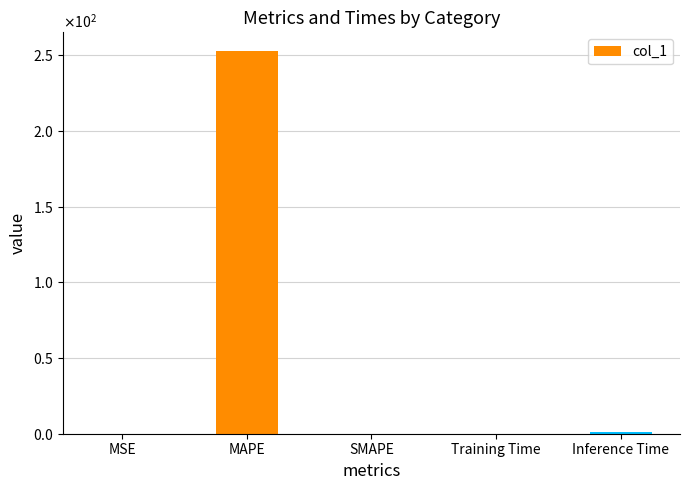

Are the bars horizontal?

No